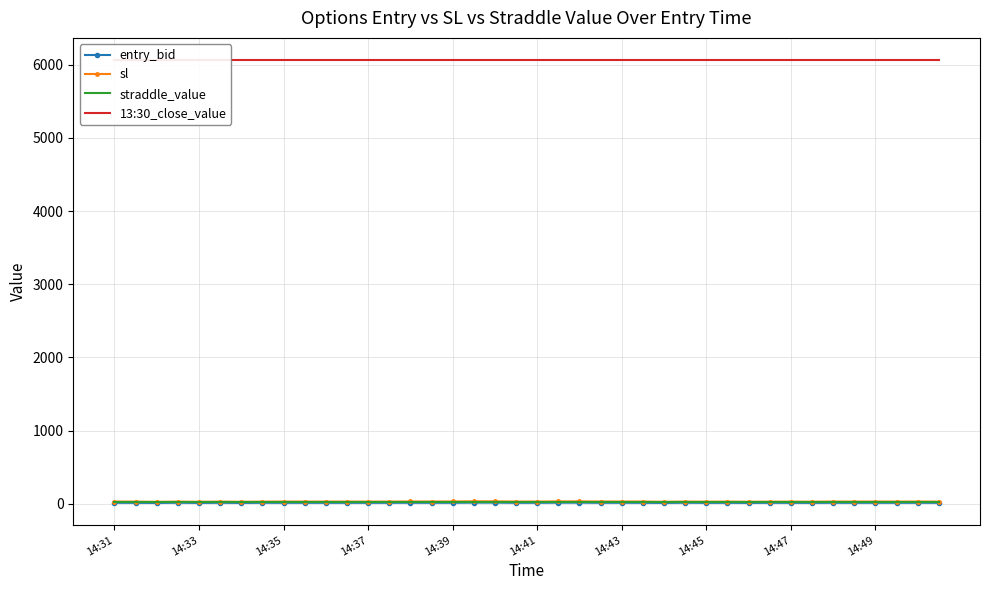

Where is 13:30_close_value nearest to the value 6064?

14:31